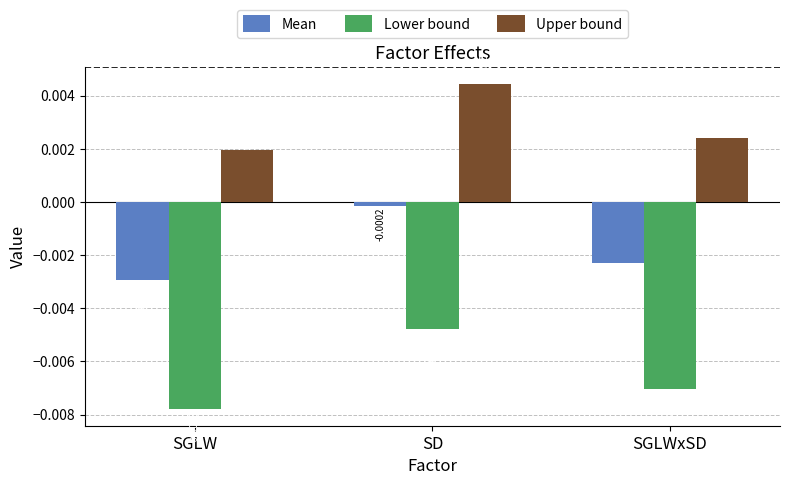

What is the label of the 3rd bar from the right?

SGLW